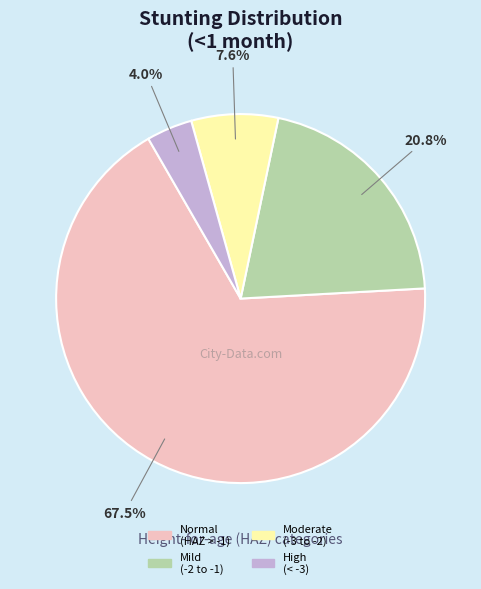

Combined, do Normal (HAZ > -1) and Mild (-2 to -1) account for over 50%?

Yes